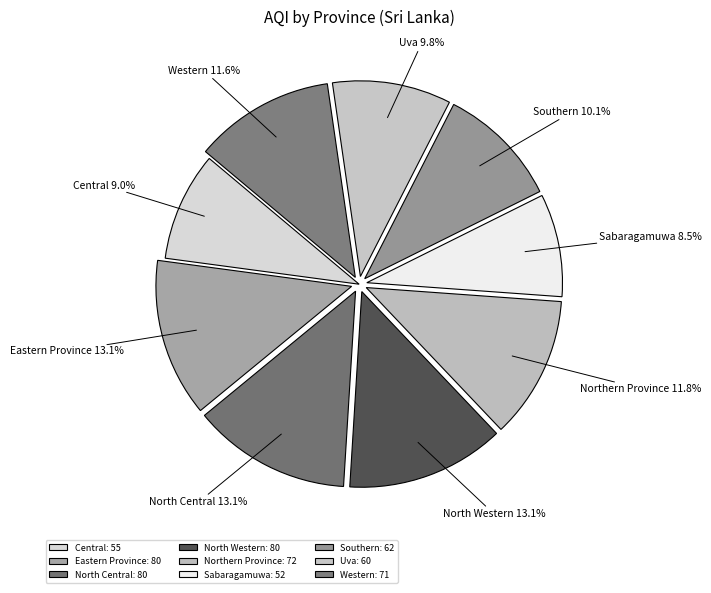

What is the ratio of the value at Western to the value at Northern Province?

1.0